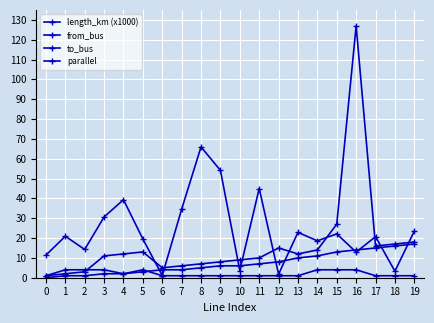

What is the lowest value of the length_km (x1000) series?

1.1